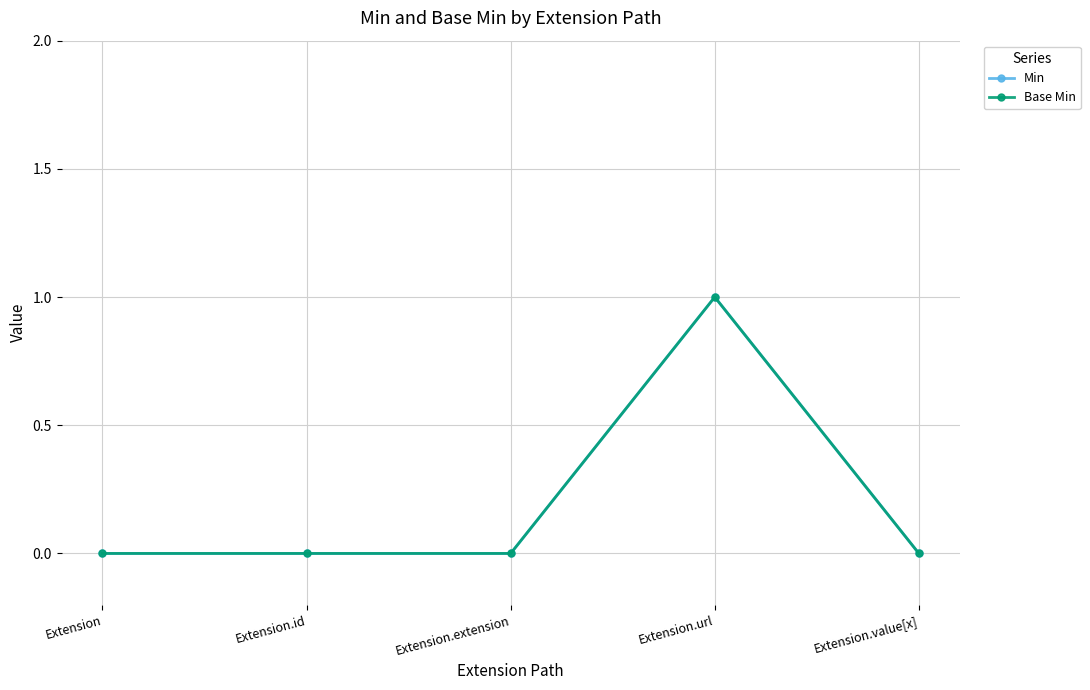

Is this an area chart (filled region under the line)?

No